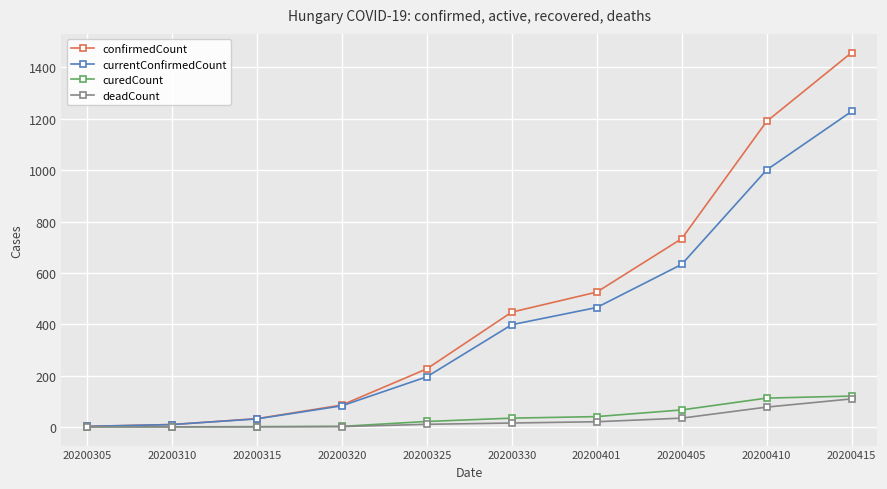

True or false: deadCount has a value of 53 at 20200315.

False